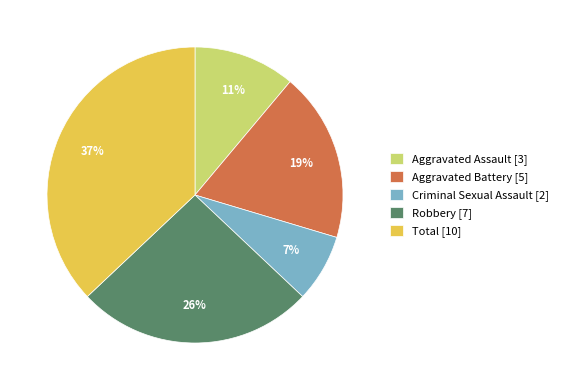

Rank the categories by value from lowest to highest.

Criminal Sexual Assault, Aggravated Assault, Aggravated Battery, Robbery, Total